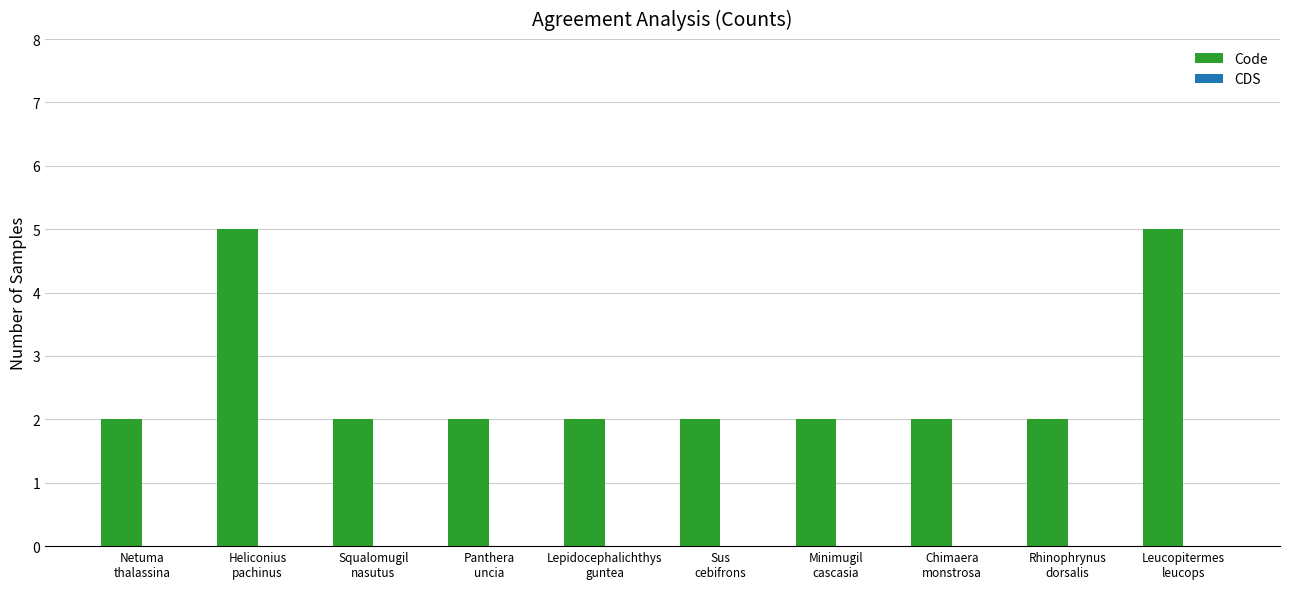

What is the label of the 6th bar from the right?

Lepidocephalichthys
guntea